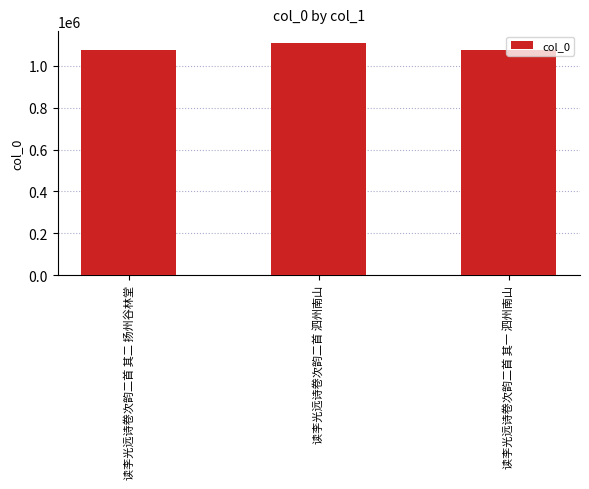

True or false: the data shows 1073482 at 读李光远诗卷次韵二首 其一 泗州南山.

True